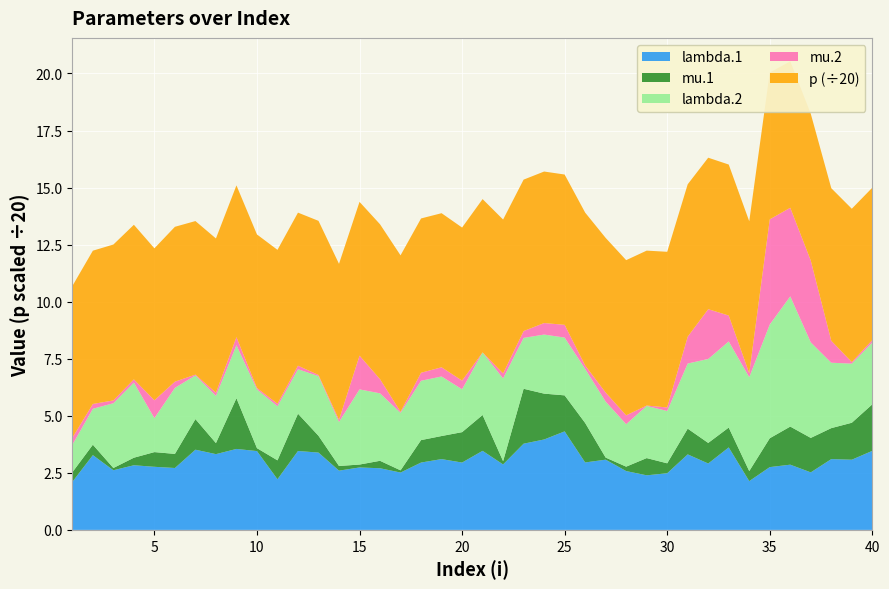

Reading left to right, list all the values displayed in this chart.

lambda.1: 2.1	3.3	2.6	2.8	2.8	2.7	3.5	3.3	3.5	3.5	2.2	3.5	3.4	2.6	2.7	2.7	2.5	3.0	3.1	3.0	3.5	2.9	3.8	4.0	4.3	3.0	3.1	2.6	2.4	2.5	3.3	2.9	3.6	2.1	2.8	2.9	2.5	3.1	3.1	3.5
mu.1: 0.4	0.5	0.1	0.3	0.6	0.6	1.3	0.5	2.2	0.1	0.8	1.6	0.7	0.2	0.1	0.3	0.1	1.0	1.0	1.3	1.6	0.1	2.4	2.0	1.6	1.7	0.1	0.2	0.8	0.4	1.1	0.9	0.9	0.4	1.3	1.7	1.5	1.4	1.6	2.0
lambda.2: 1.2	1.6	2.8	3.3	1.5	2.9	1.9	2.1	2.3	2.6	2.4	1.9	2.6	1.9	3.3	3.0	2.5	2.6	2.6	1.9	2.7	3.6	2.2	2.6	2.5	2.4	2.5	1.9	2.3	2.3	2.9	3.7	3.8	4.1	5.0	5.7	4.2	2.9	2.6	2.7
mu.2: 0.3	0.2	0.1	0.1	0.8	0.3	0.0	0.1	0.4	0.1	0.1	0.2	0.1	0.1	1.5	0.6	0.0	0.3	0.4	0.4	0.0	0.2	0.3	0.5	0.6	0.2	0.4	0.4	0.0	0.2	1.2	2.2	1.1	0.2	4.6	3.9	3.6	1.0	0.1	0.1
p: 132.9	134.3	136.6	135.5	133.2	135.7	134.5	135.2	133.0	134.5	134.9	134.1	135.1	136.7	134.7	135.7	137.0	135.2	135.0	134.2	134.3	134.9	132.7	132.8	131.7	133.9	135.5	136.0	135.8	136.4	133.5	132.7	132.3	133.1	128.6	128.3	128.6	133.7	134.4	133.5